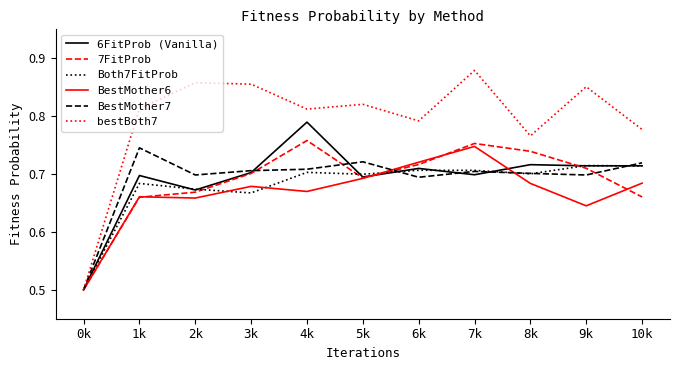

Is the value of Both7FitProb at 4k greater than the value of BestMother6 at 2k?

Yes